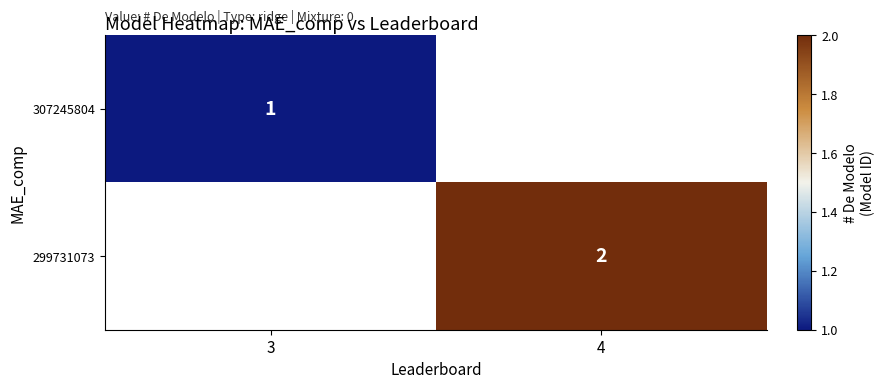

The value of 307245804 at 3 is 2. True or false?

False